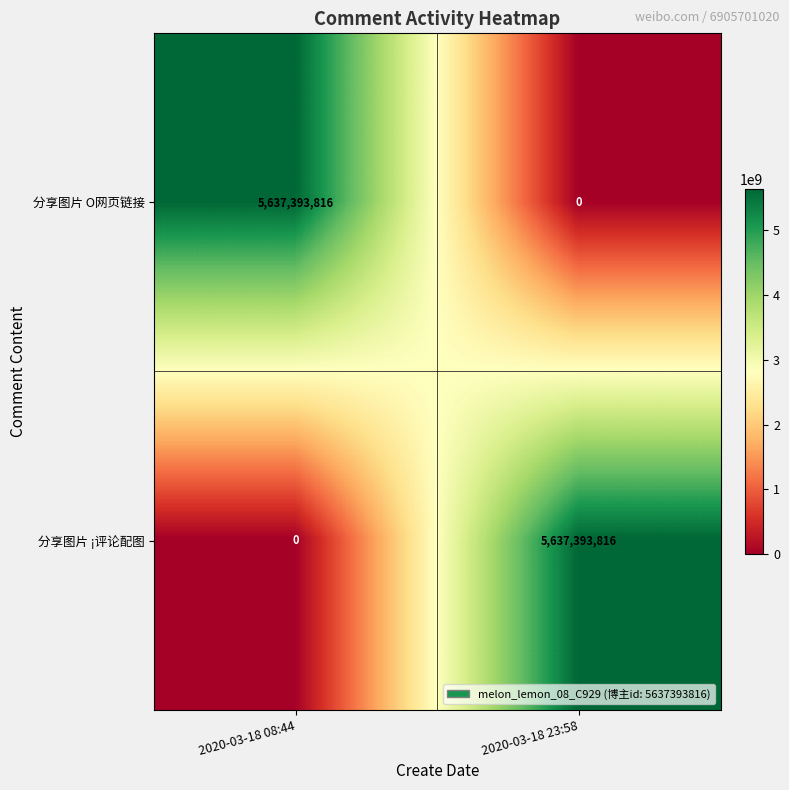

True or false: 分享图片 O网页链接 has a value of 5637393816 at 2020-03-18 08:44.

True